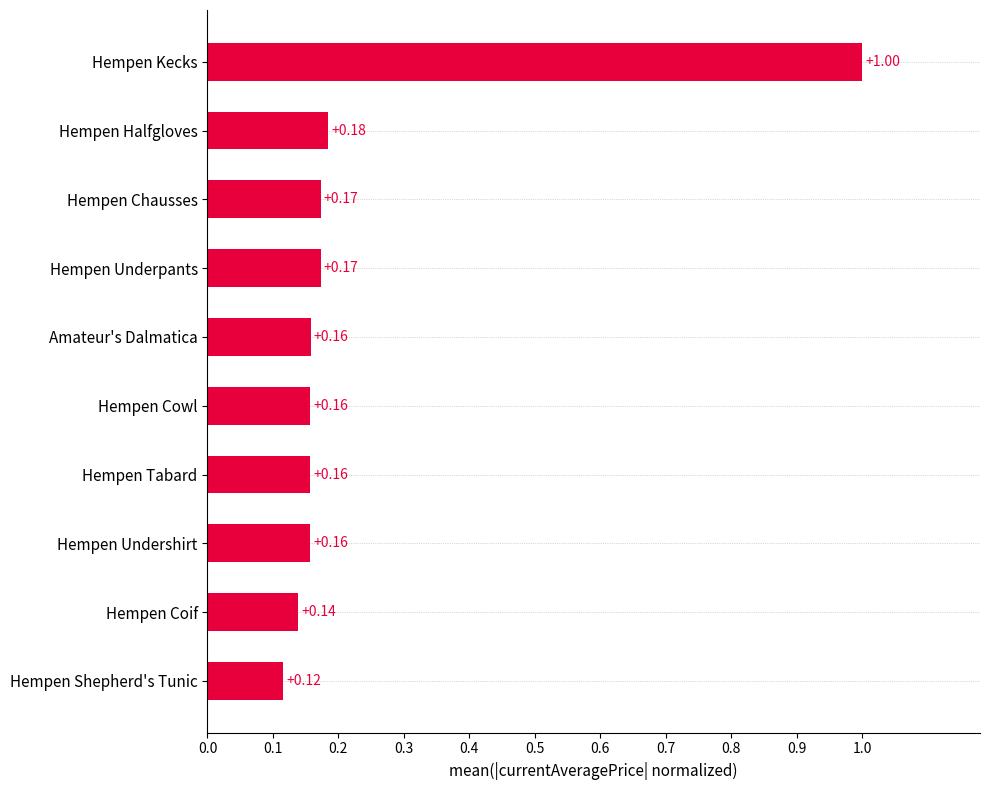

Between Hempen Halfgloves and Hempen Underpants, which is larger?

Hempen Halfgloves